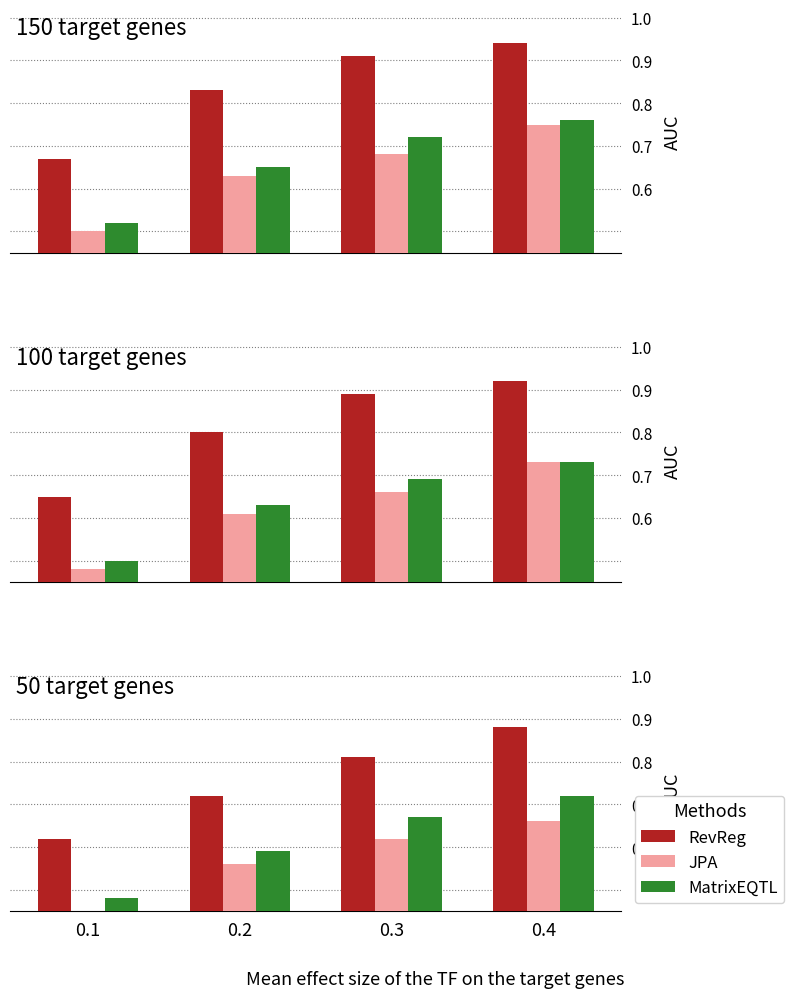

What is the spread (max minus min) of values at 0.1?

0.2